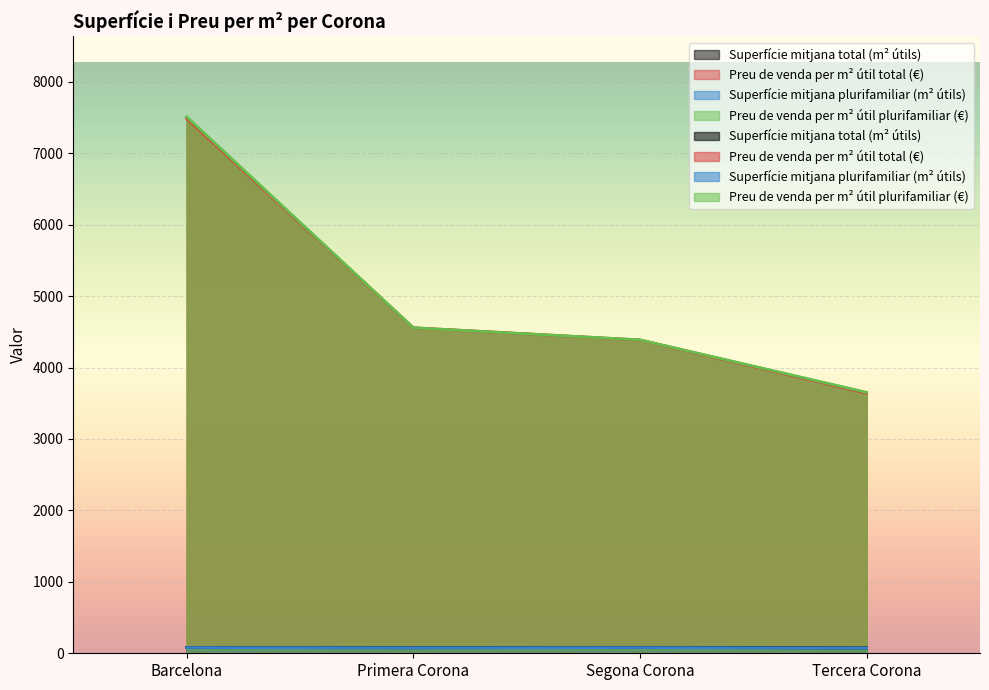

What is the greatest value displayed?

7509.9